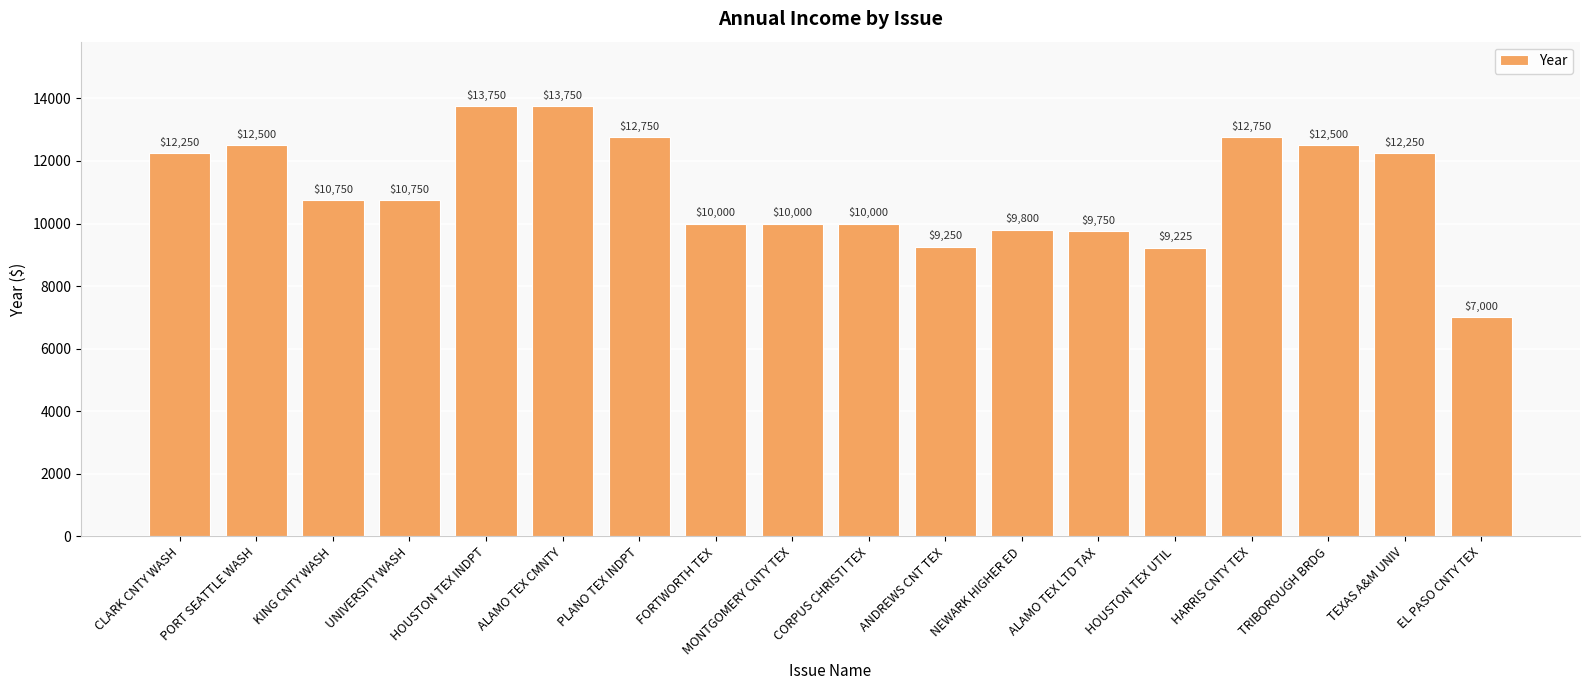

What is the change in value from HOUSTON TEX UTIL to TRIBOROUGH BRDG?

+3275